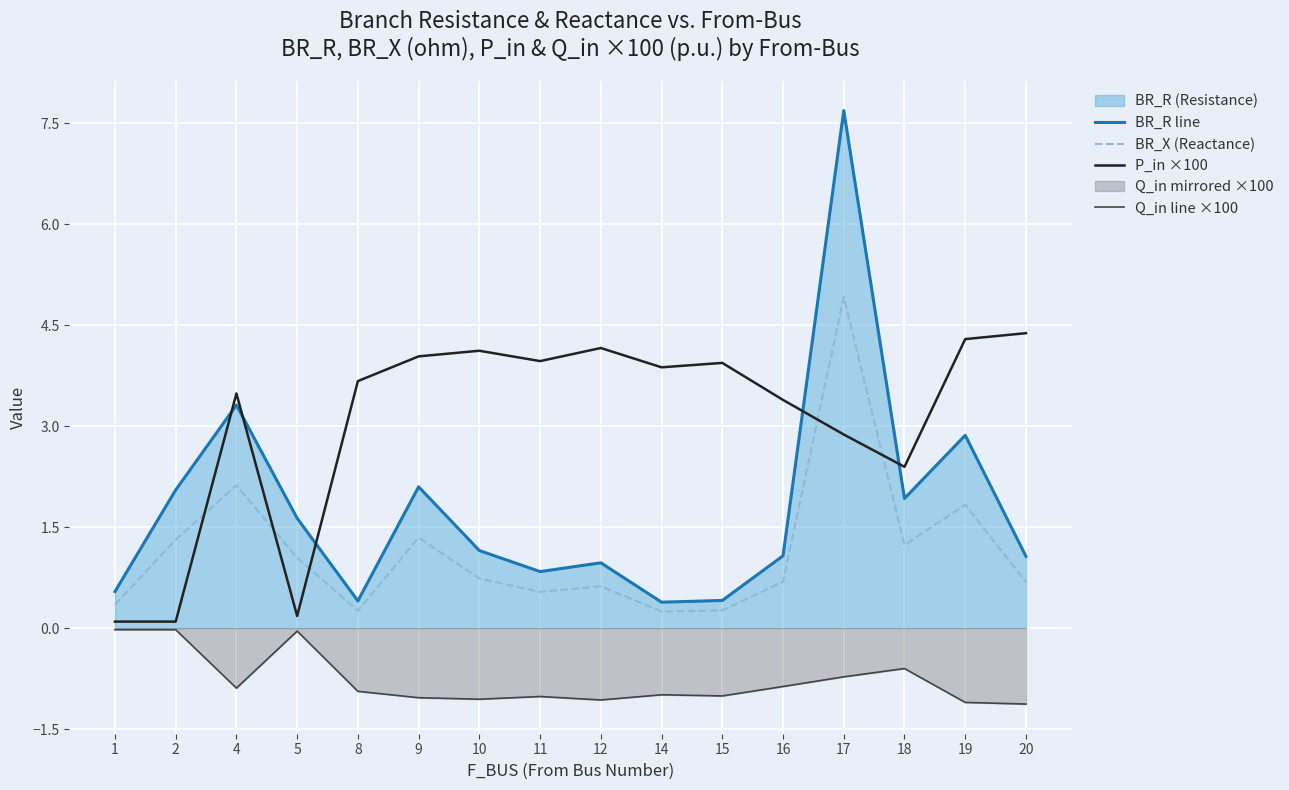

What is the difference between the maximum and second lowest values in the Q_in line ×100 series?

1.1